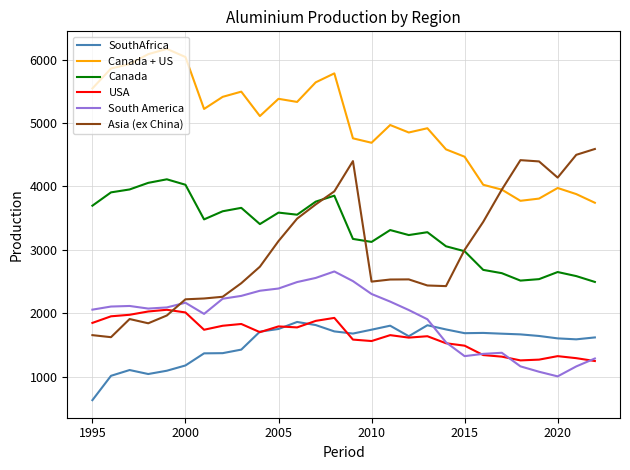

What is the greatest value displayed?

6169